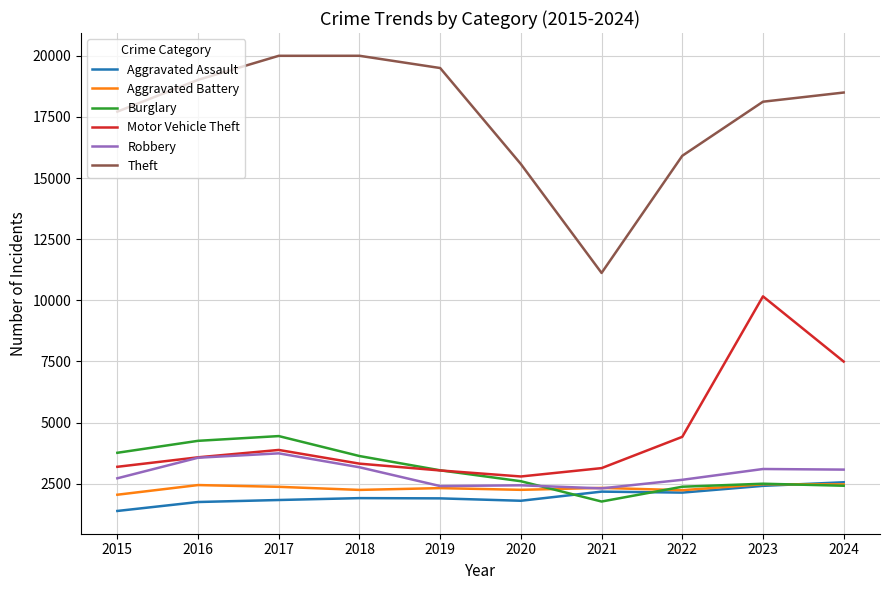

The Theft series shows 31492 at 2017. True or false?

False